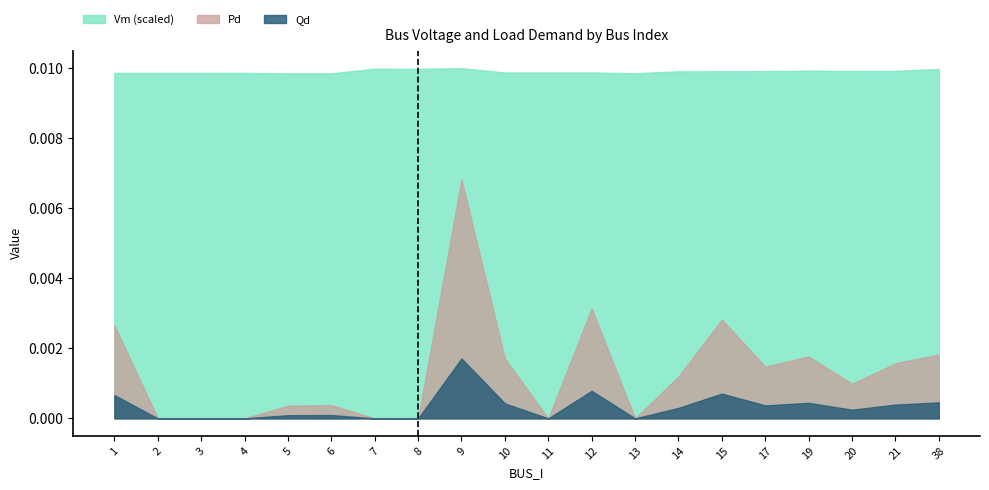

At which category does Vm reach its first local peak?

7